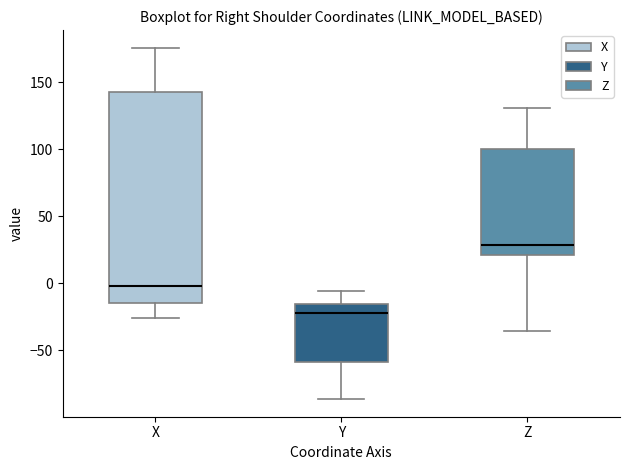

Where is the lower edge of the box for Z on the y-axis? The values are not printed on the chart, so give them approximately, as read against the axis.

20